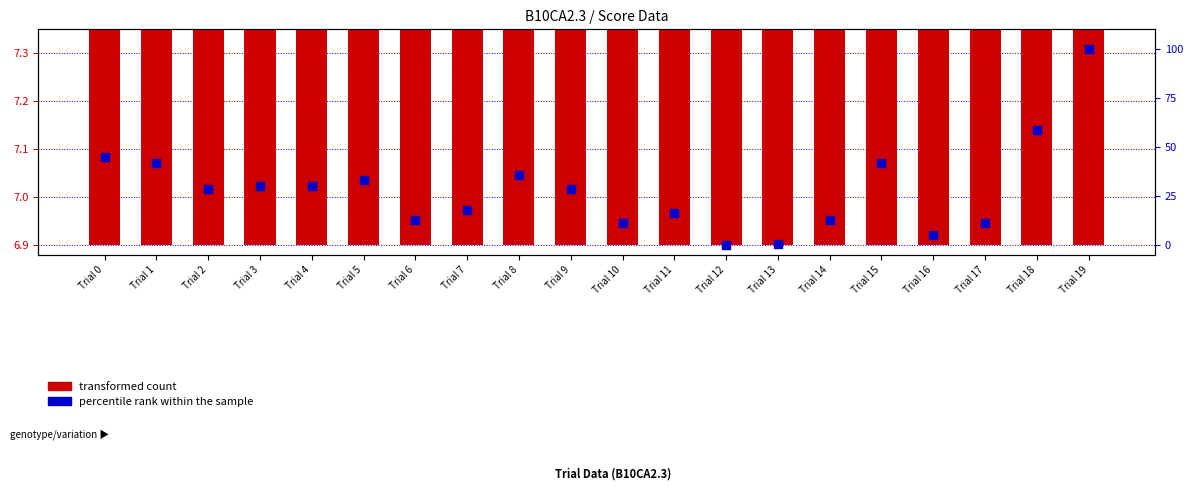

Is the value of transformed count at Trial 8 greater than the value of percentile rank within the sample at Trial 19?

No